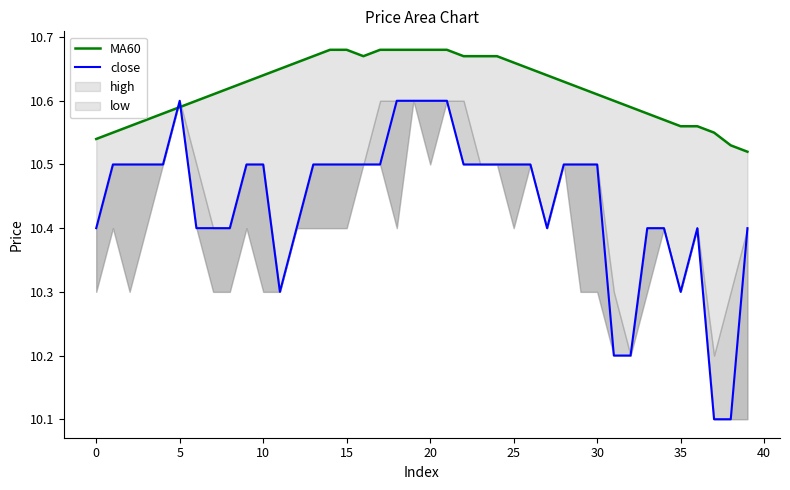

Reading right to left, list all the values displayed in this chart.

MA60: 10.5	10.5	10.6	10.6	10.6	10.6	10.6	10.6	10.6	10.6	10.6	10.6	10.6	10.7	10.7	10.7	10.7	10.7	10.7	10.7	10.7	10.7	10.7	10.7	10.7	10.7	10.7	10.7	10.7	10.6	10.6	10.6	10.6	10.6	10.6	10.6	10.6	10.6	10.6	10.5
close: 10.4	10.1	10.1	10.4	10.3	10.4	10.4	10.2	10.2	10.5	10.5	10.5	10.4	10.5	10.5	10.5	10.5	10.5	10.6	10.6	10.6	10.6	10.5	10.5	10.5	10.5	10.5	10.4	10.3	10.5	10.5	10.4	10.4	10.4	10.6	10.5	10.5	10.5	10.5	10.4